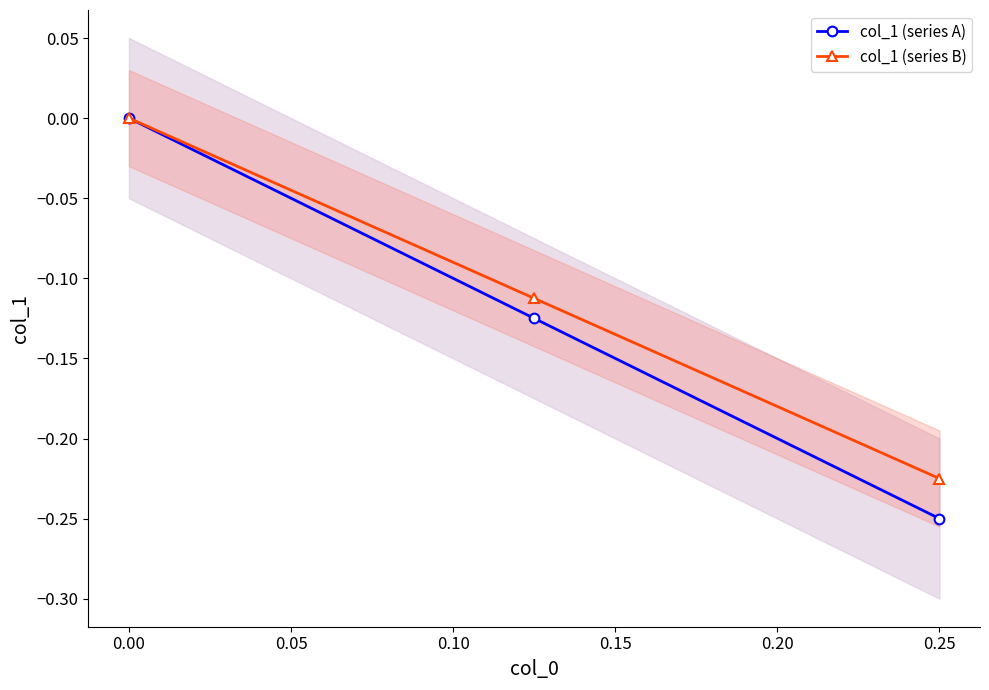

The value of col_1 (series B) at 0.00 is -0.1. True or false?

False